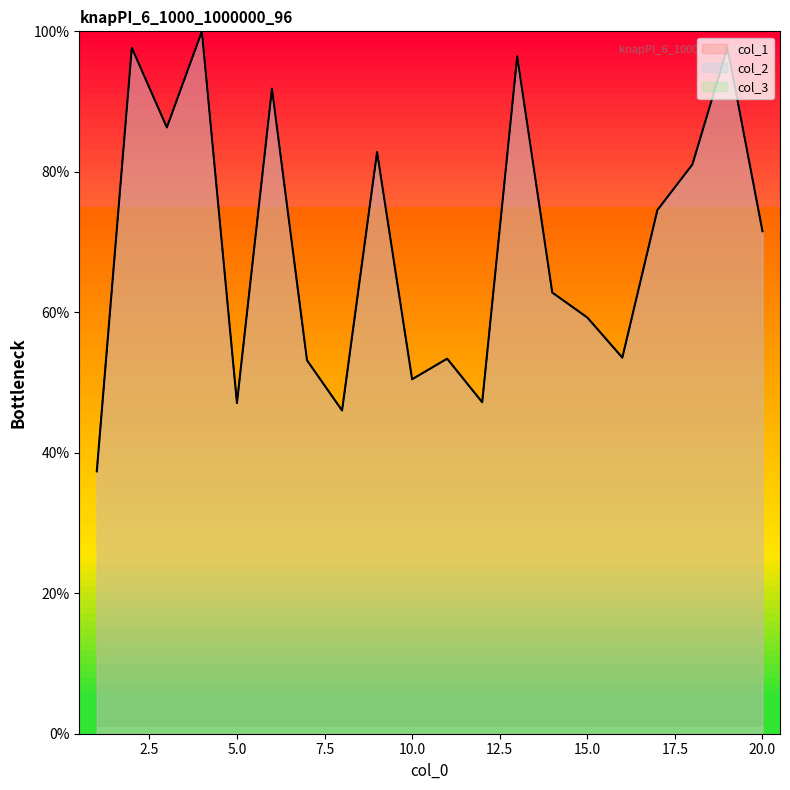

What is the average value of the col_2 series?

0.7